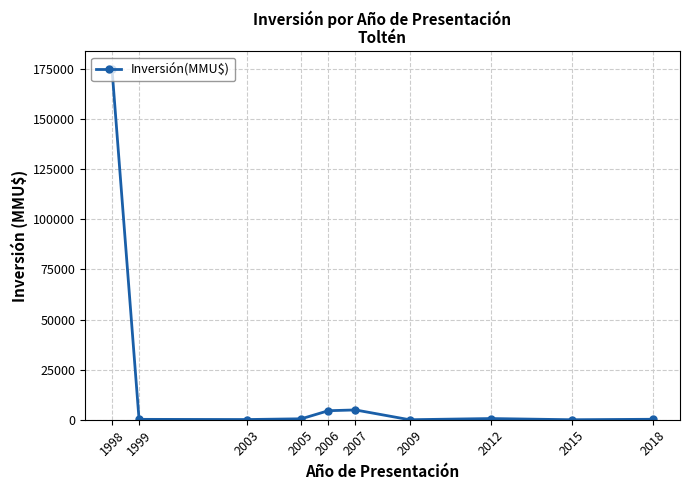

What is the difference between the second highest and second lowest values?

4886